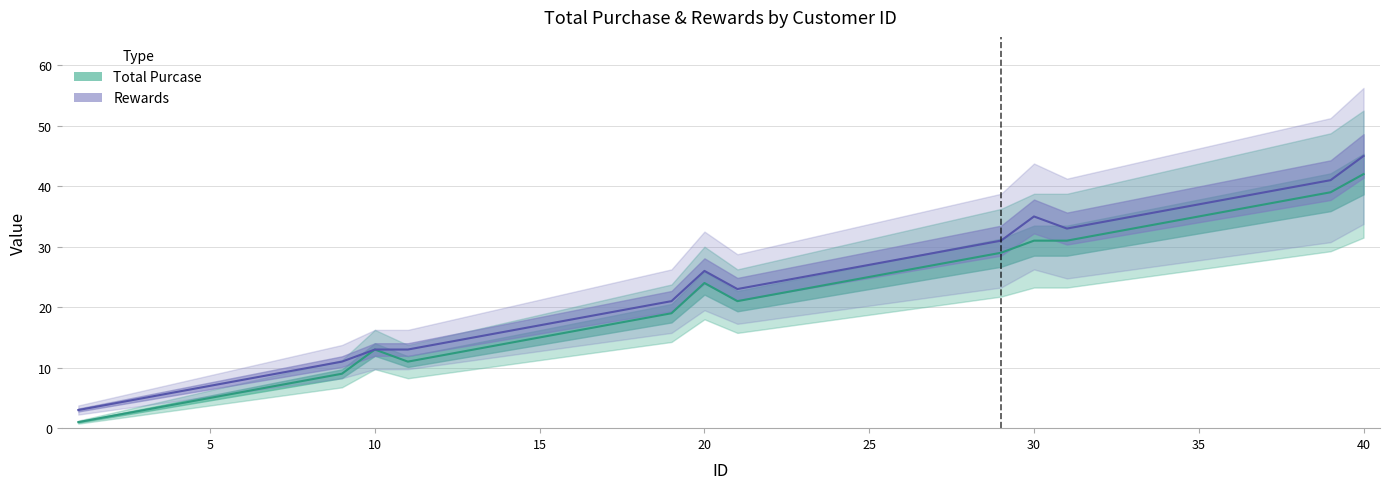

Which category has the highest value across all series?

40